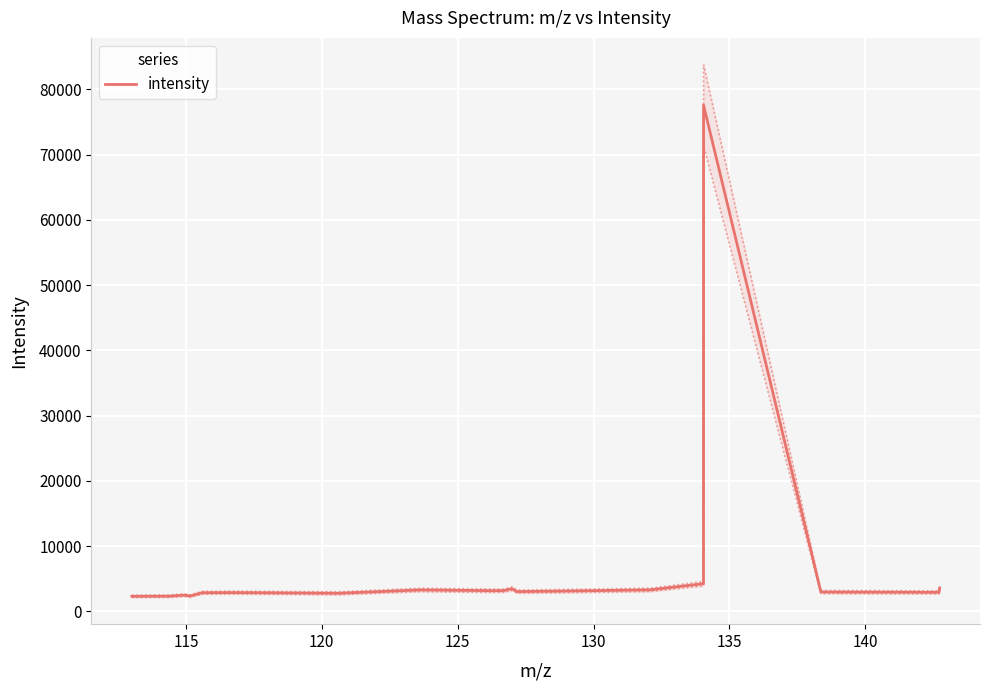

What is the lowest value of the intensity series?

2302.8